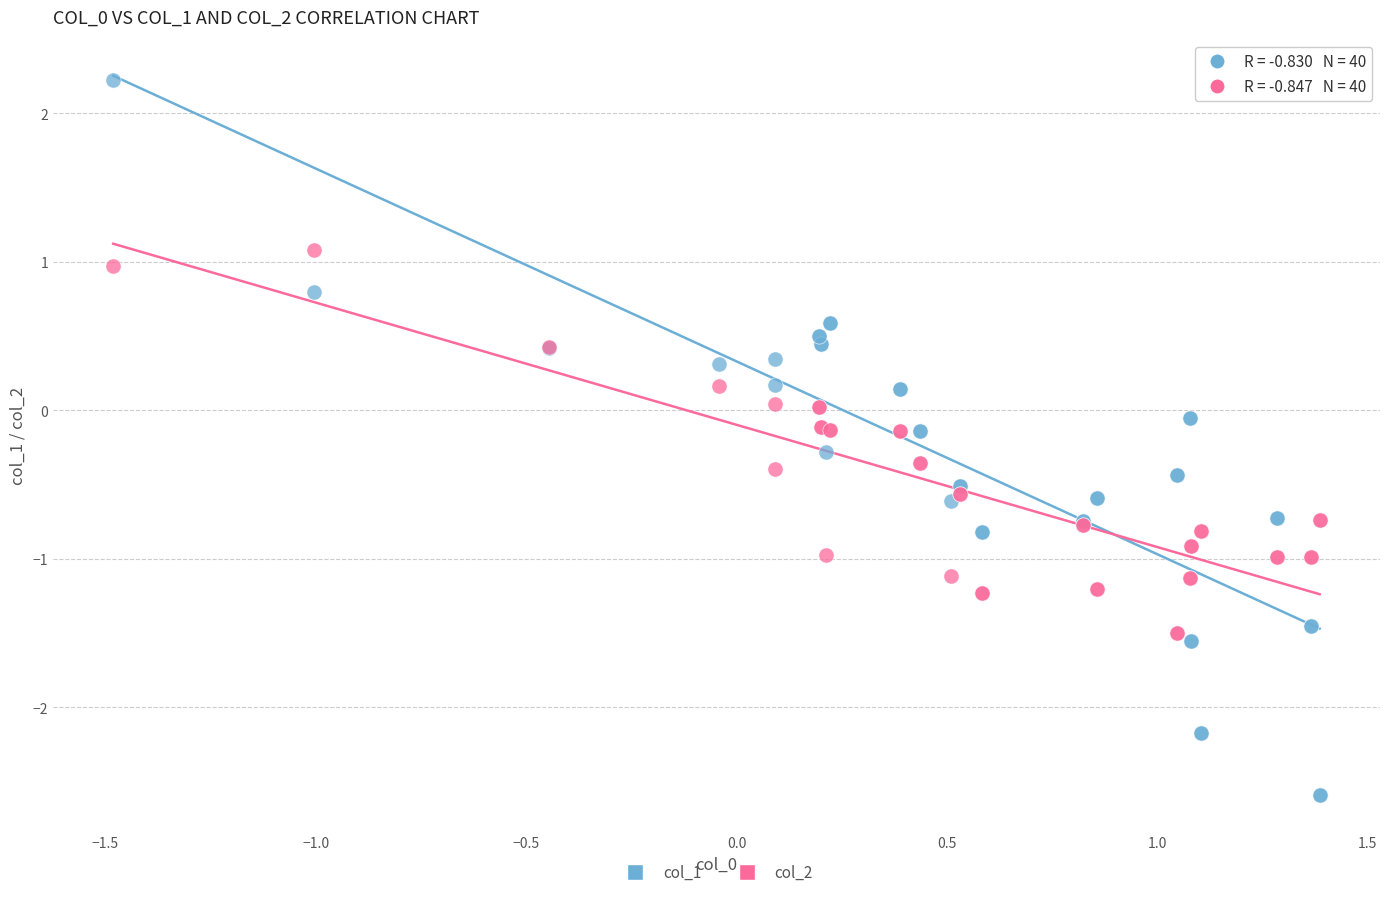

Which series contains the lowest Y value?

col_1